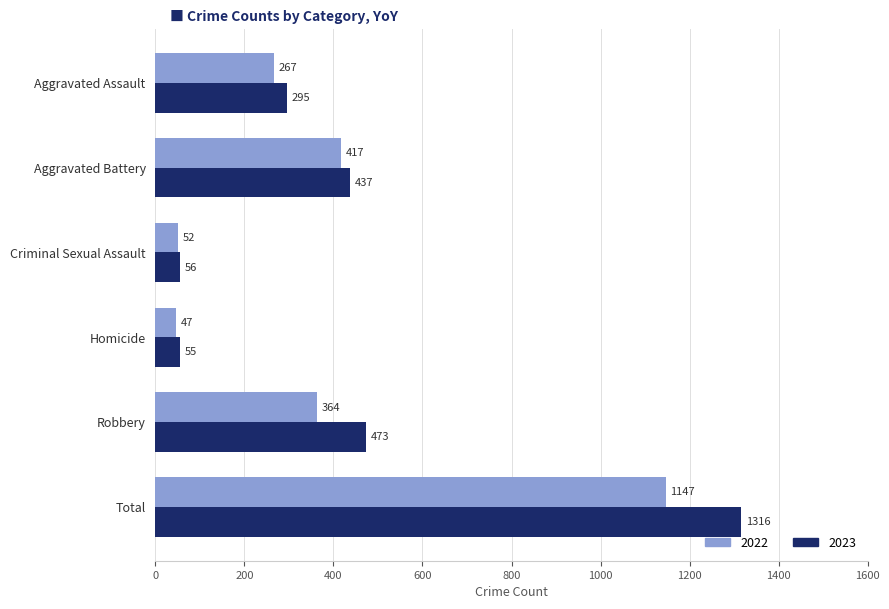

Is it true that 2023 equals 96 at Aggravated Battery?

False